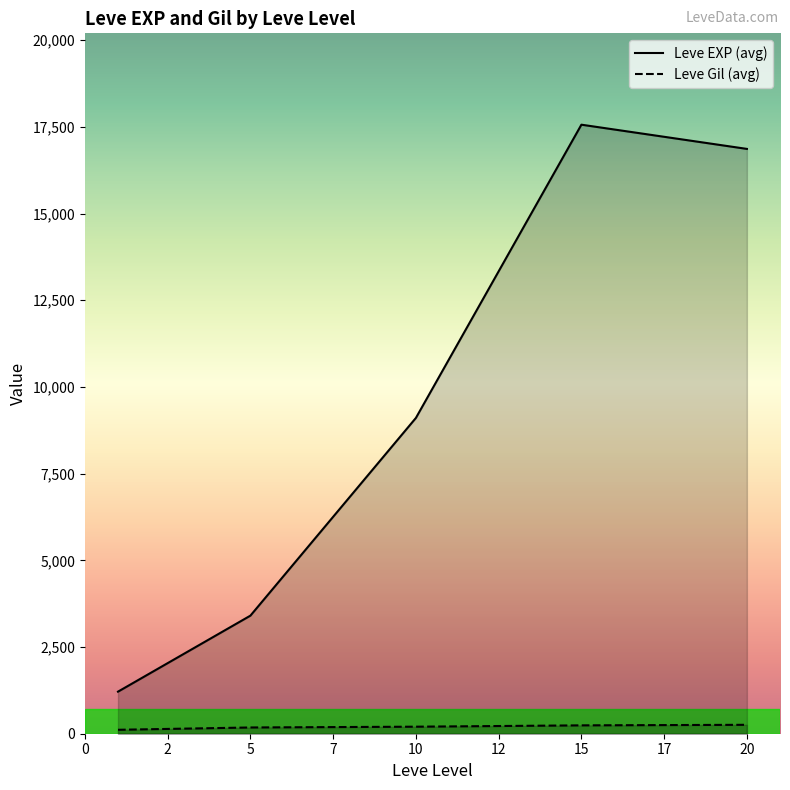

At how many categories does at least one series exceed 736?

5